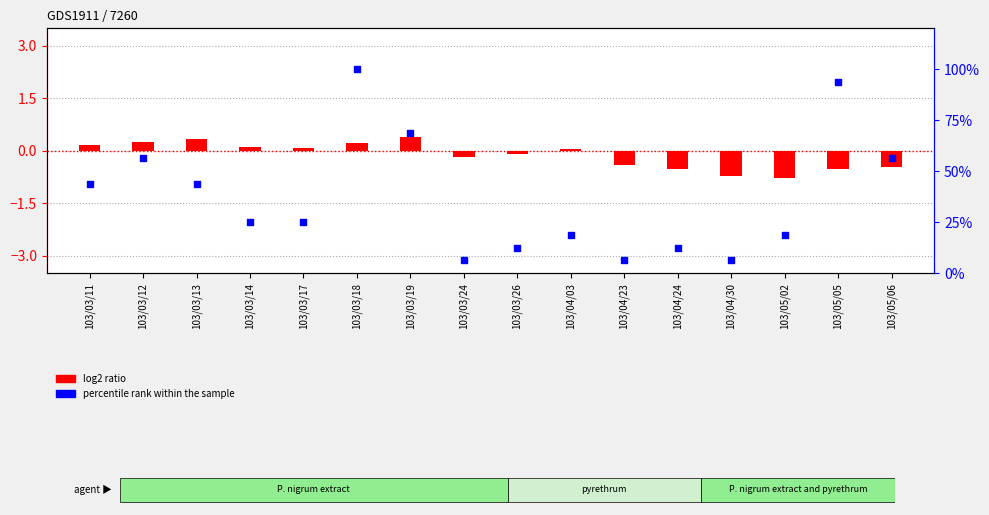

At which category is the sum across all series the highest?

103/03/18